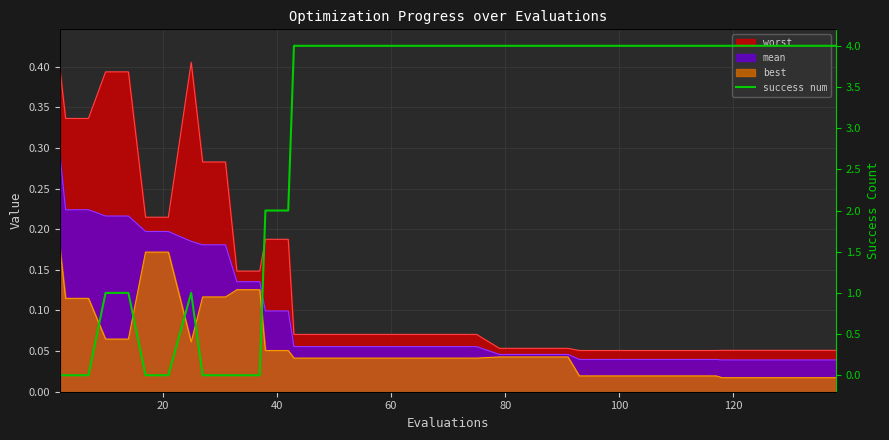

True or false: there are more than 0 points higher than both neighbors.

True